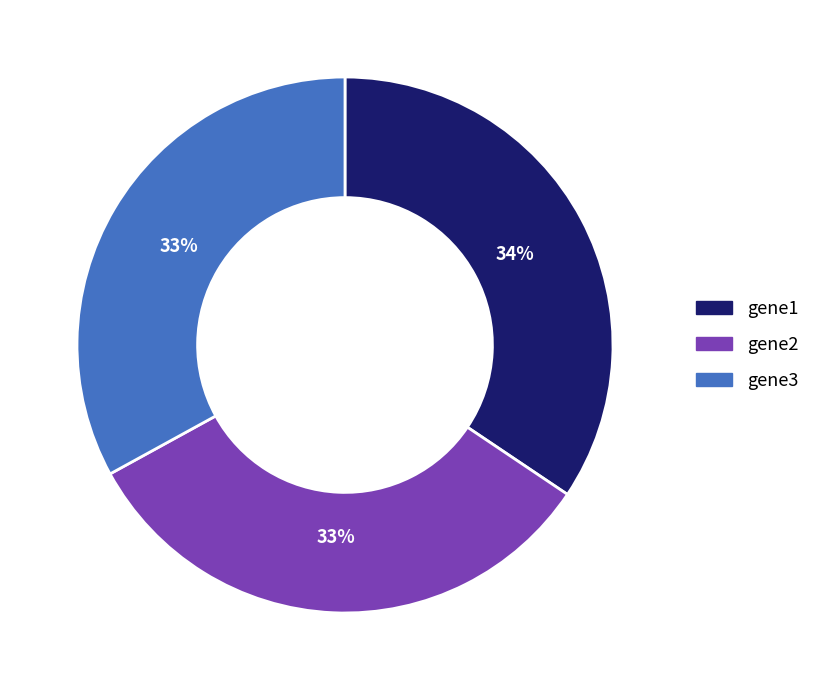

Does gene1 account for over 50% of the chart?

No